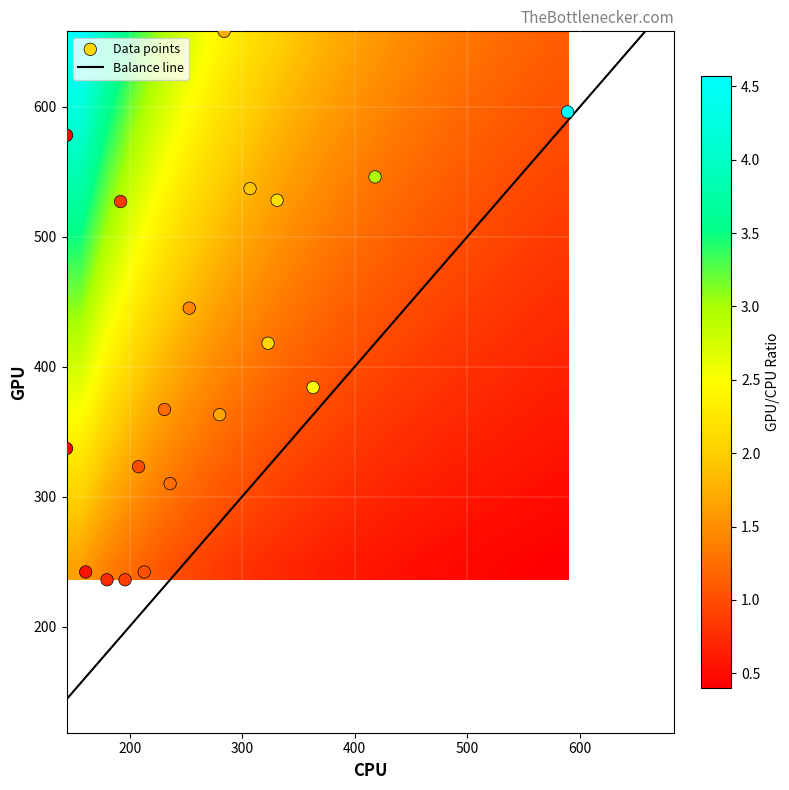

Reading left to right, transcribe all the data shown in this chart.

323: 418.0	310.0	363.0	367.0	596.0	527.0	578.0	337.0	445.0	323.0	546.0	236.0	236.0	658.0	384.0	242.0	242.0	537.0	528.0
row_labels: 323.0	236.0	280.0	231.0	589.0	192.0	144.0	144.0	253.0	208.0	418.0	196.0	180.0	284.0	363.0	213.0	161.0	307.0	331.0
col_vals: 418.0	310.0	363.0	367.0	596.0	527.0	578.0	337.0	445.0	323.0	546.0	236.0	236.0	658.0	384.0	242.0	242.0	537.0	528.0
values: 323.4	236.3	280.4	231.4	589.6	192.5	144.6	144.3	253.4	208.3	418.5	196.2	180.2	284.7	363.4	213.2	161.2	307.5	331.5